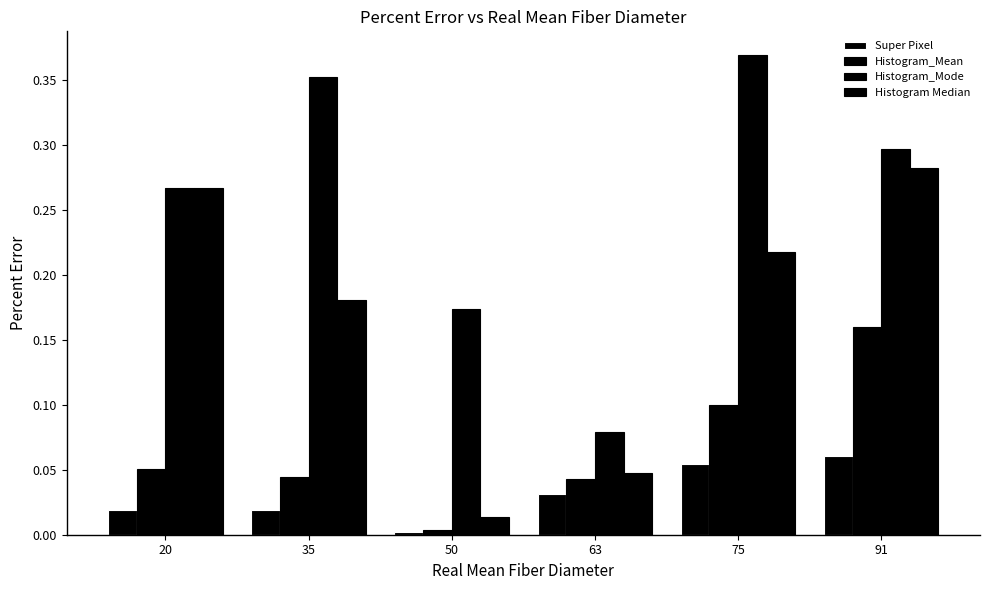

What is the average value of the Histogram_Mode series?

0.3